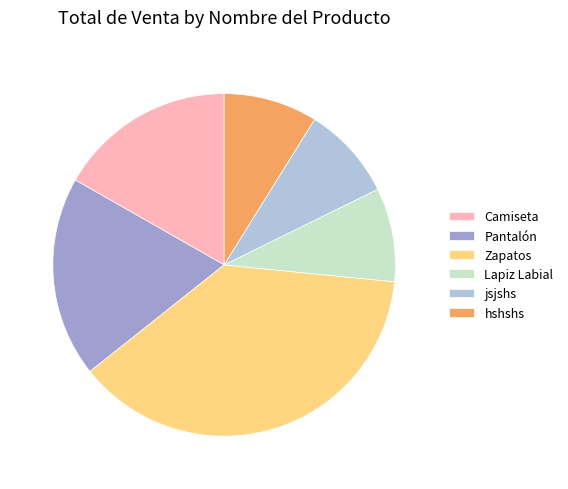

What is the largest slice in the pie chart?

Zapatos